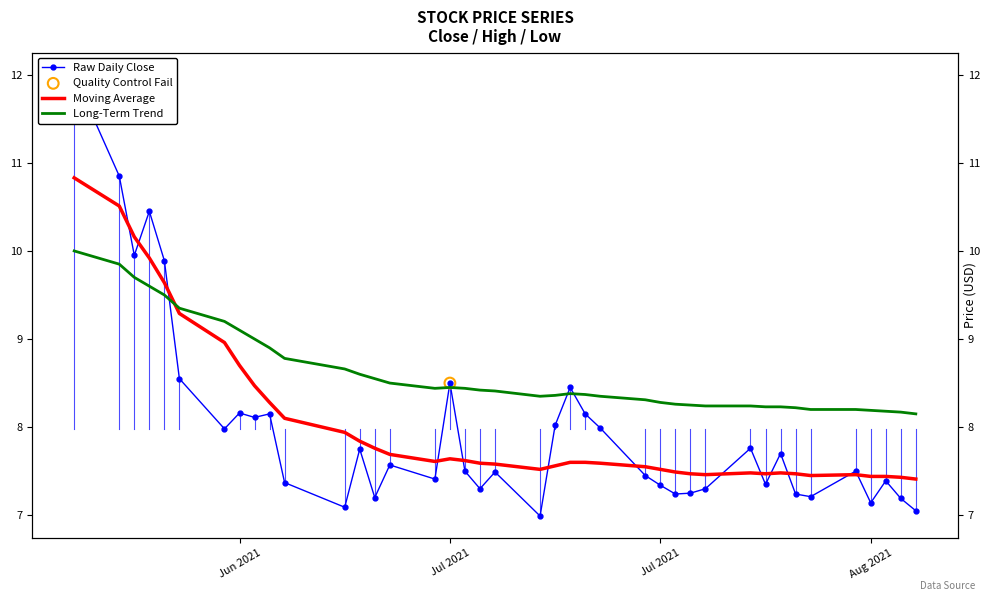

Which series has the largest total across all categories?

Long-Term Trend